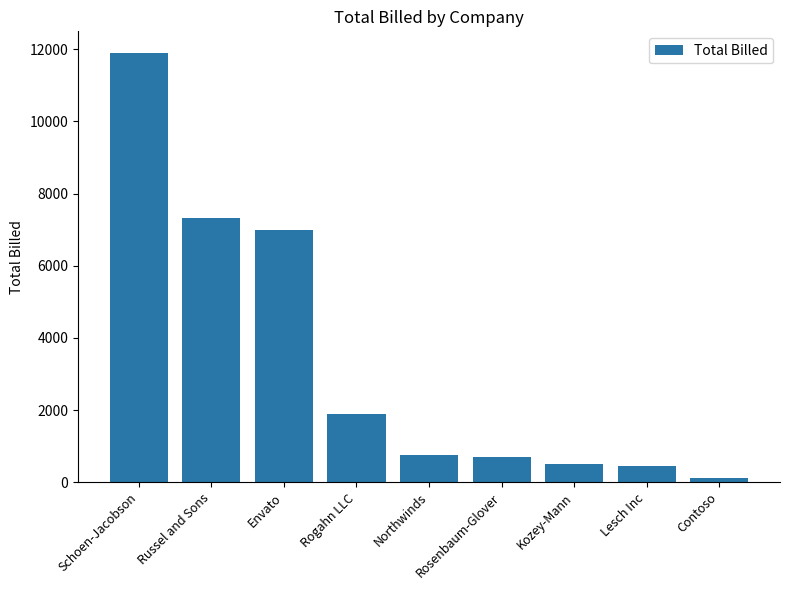

Which label corresponds to the smallest value in the chart?

Contoso